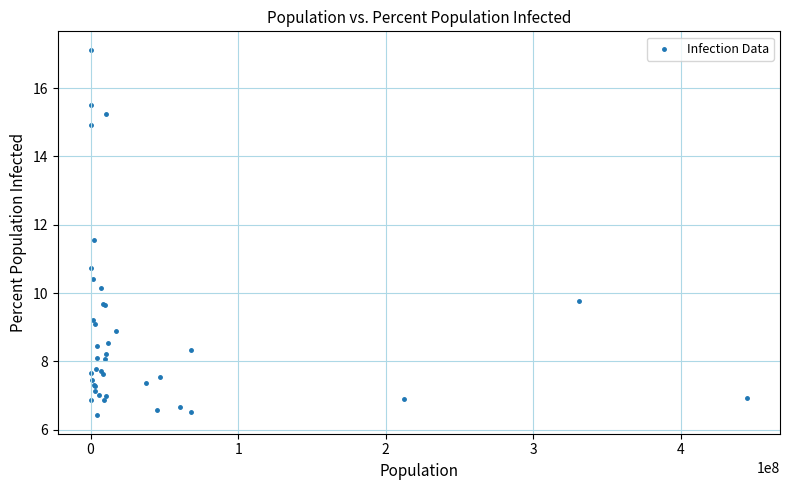

What Y value in the scatter plot is closest to 11?

10.7